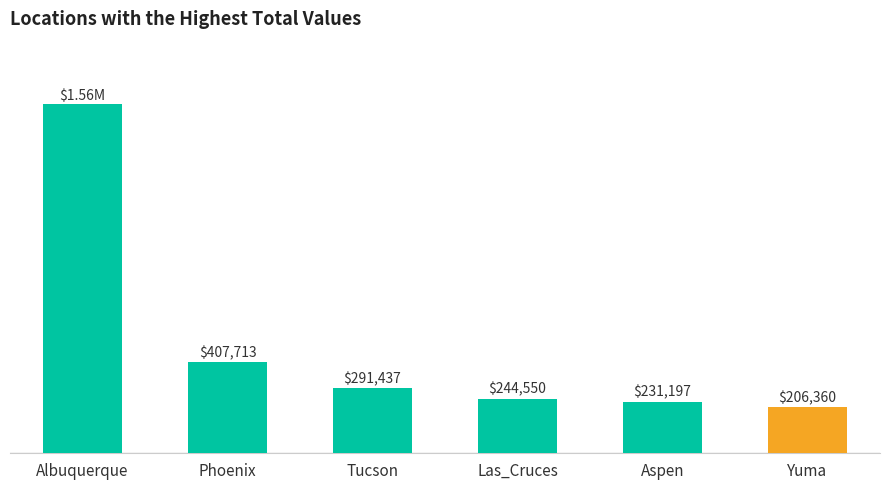

What position from the left is Las_Cruces?

4